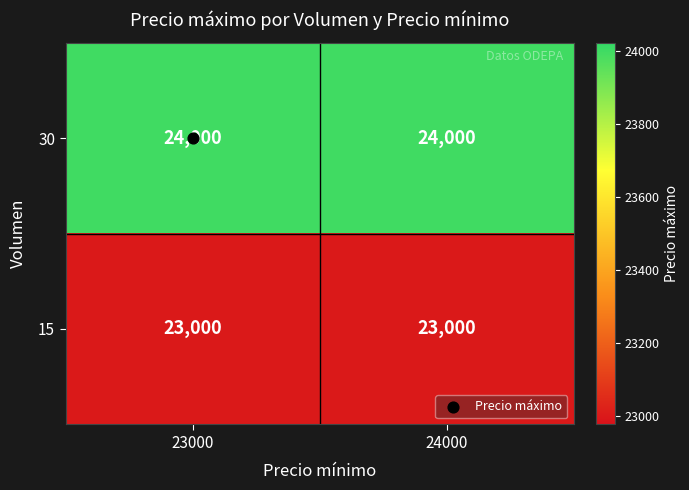

What is the difference between the highest and lowest values at 23000?

1000